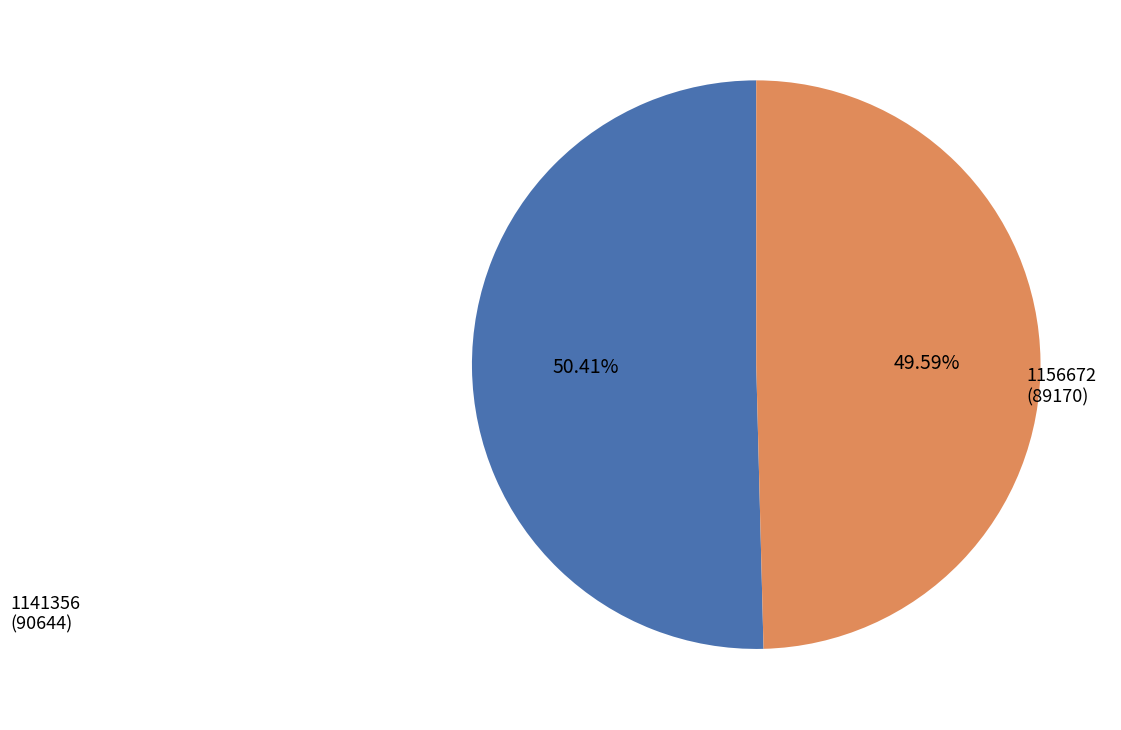

Is there any slice that represents more than half of the pie?

Yes